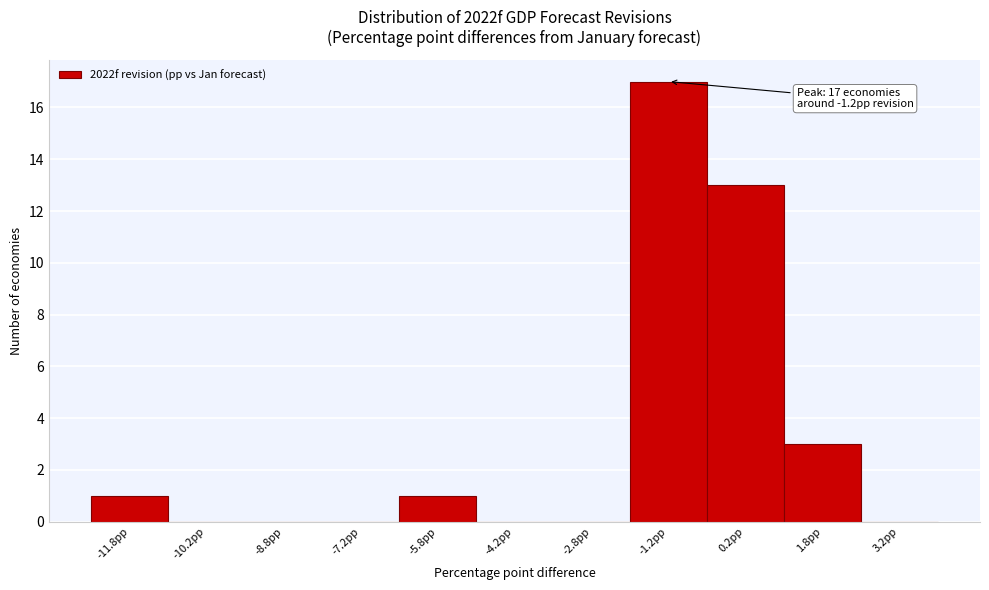

Which range on the x-axis has the tallest bar?

-2.0 to -0.5